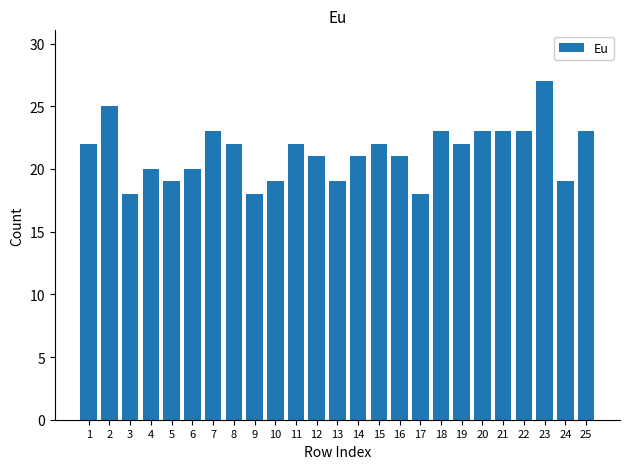

At which category does the chart reach its peak across all series?

23